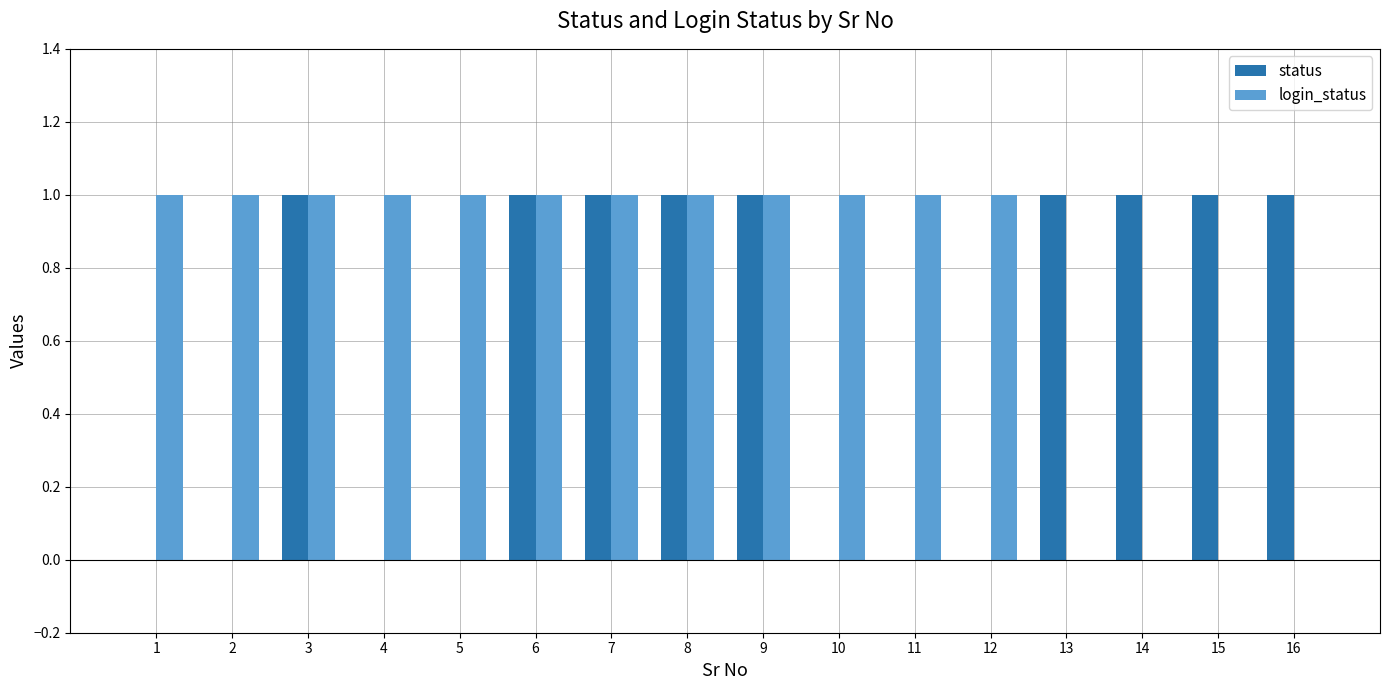

The value of status at 16 is 2. True or false?

False